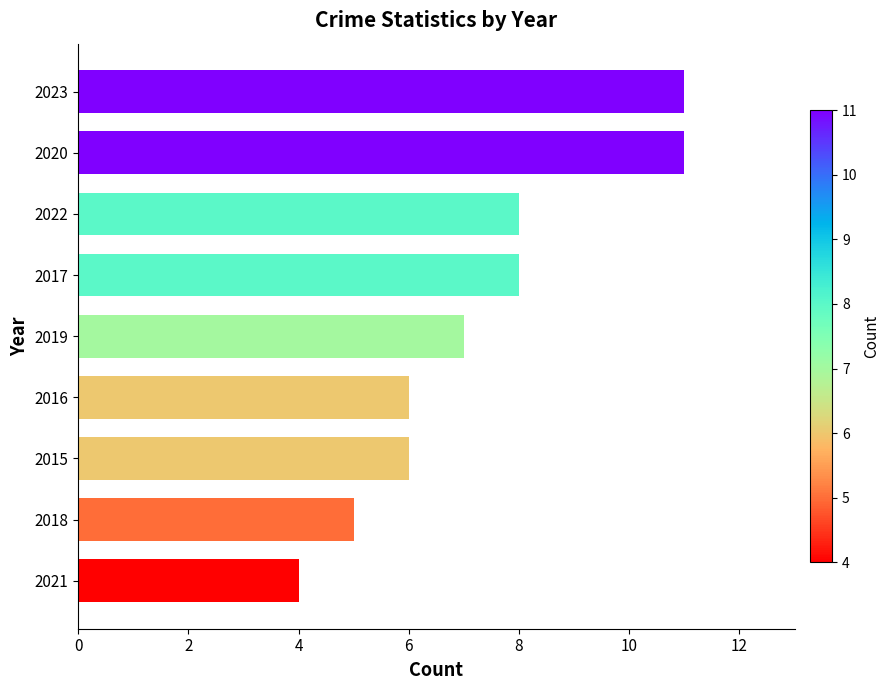

Count the number of categories in the chart.

9